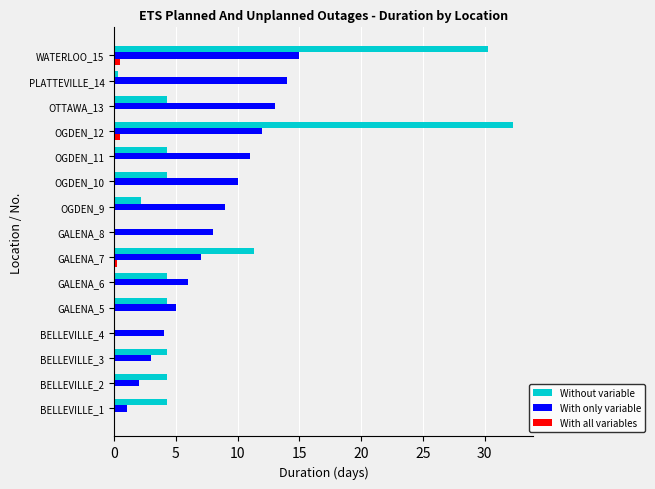

Which series changed the most between OGDEN_9 and WATERLOO_15?

Without variable